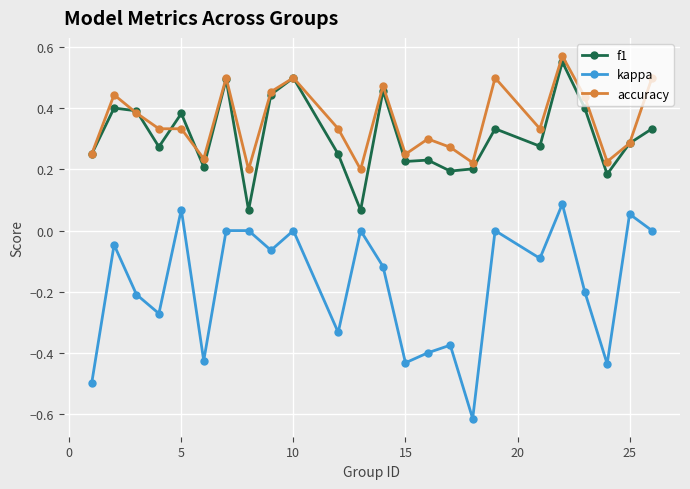

Which series has the widest spread of values?

kappa